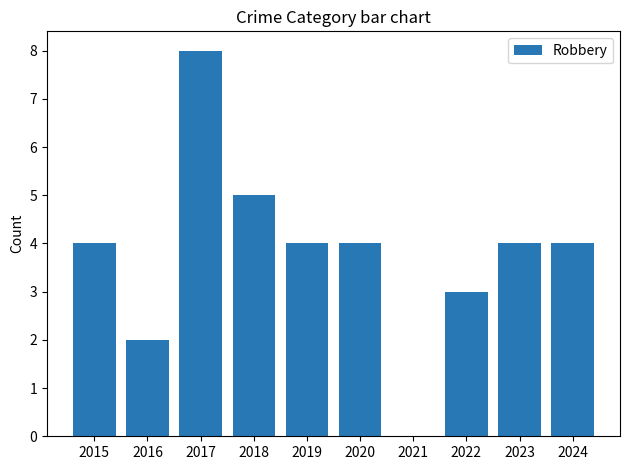

Is it true that the value at 2017 is 13?

False